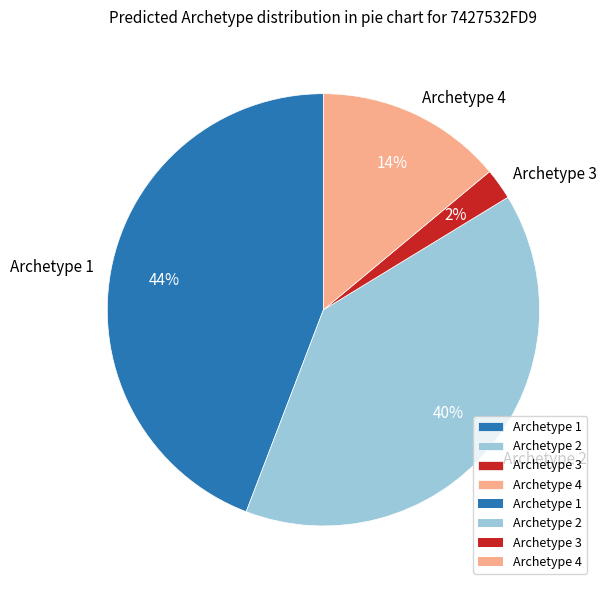

Between Archetype 3 and Archetype 4, which is larger?

Archetype 4